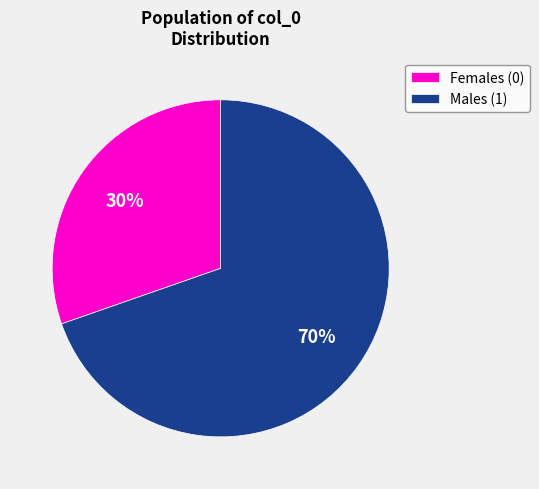

True or false: Males (1) accounts for 64% of the total.

False